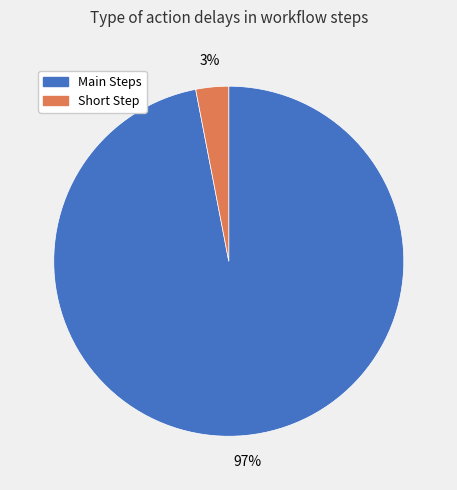

Is it true that Short Step is 3% of the pie?

True